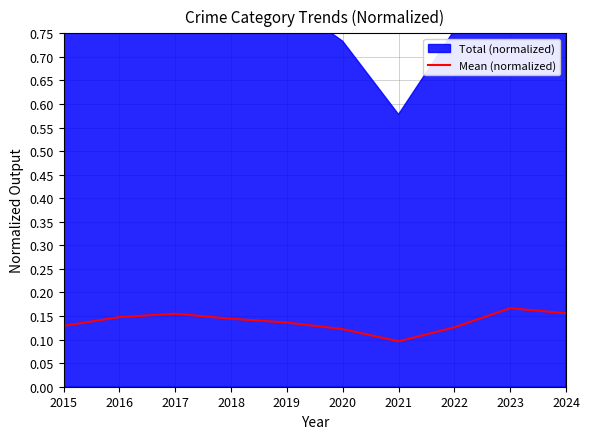

How many points are lower than both their immediate neighbors (excluding endpoints)?

1